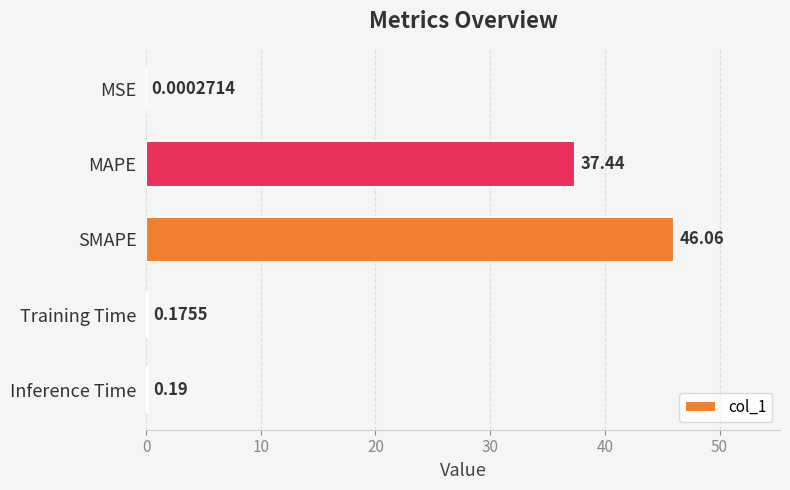

What is the change in value from MSE to Training Time?

+0.2